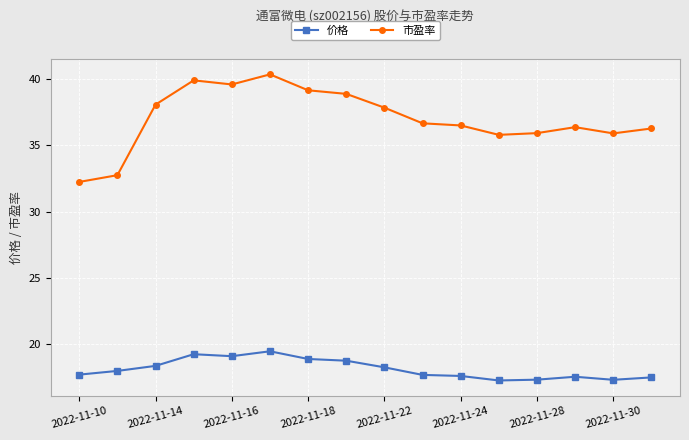

True or false: 价格 and 市盈率 intersect in this chart.

False